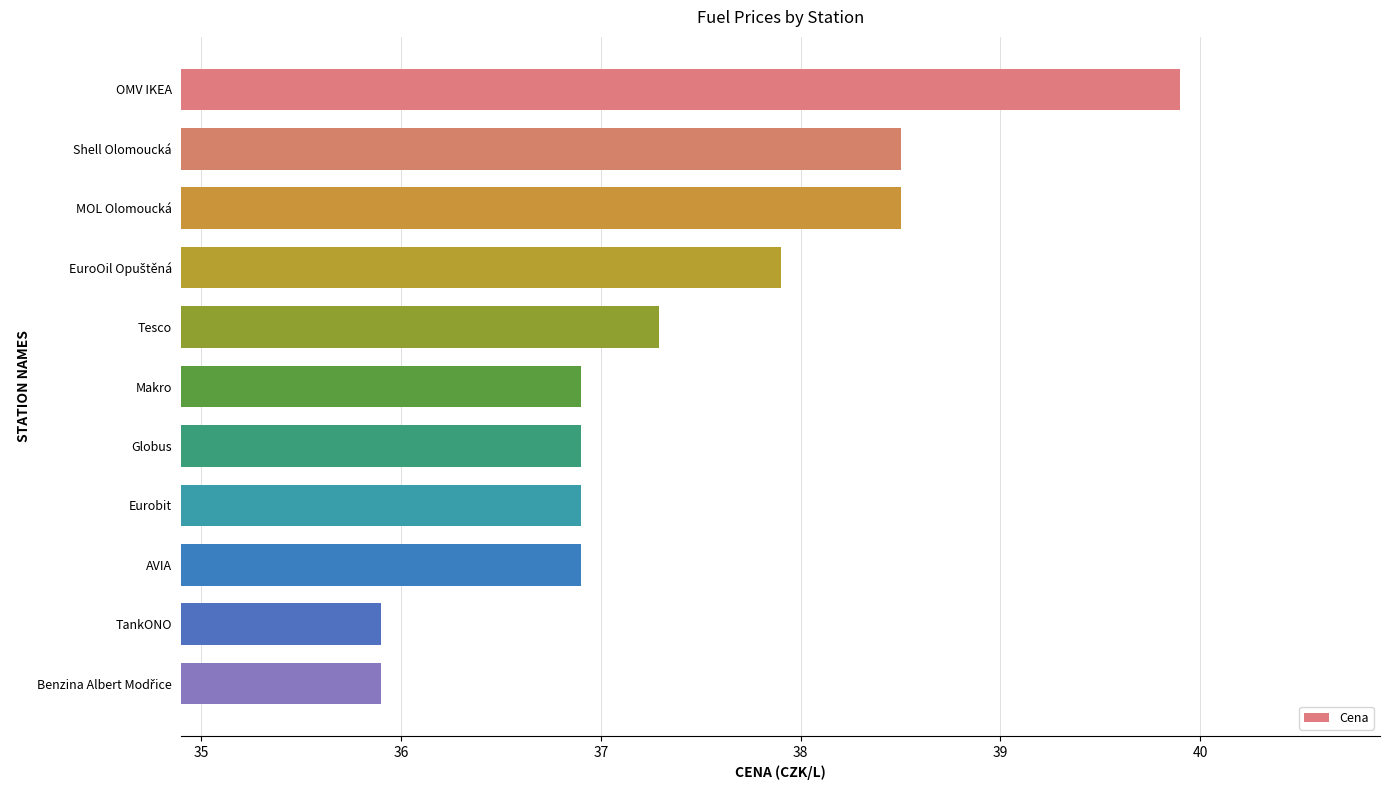

The value at AVIA is 22.7. True or false?

False